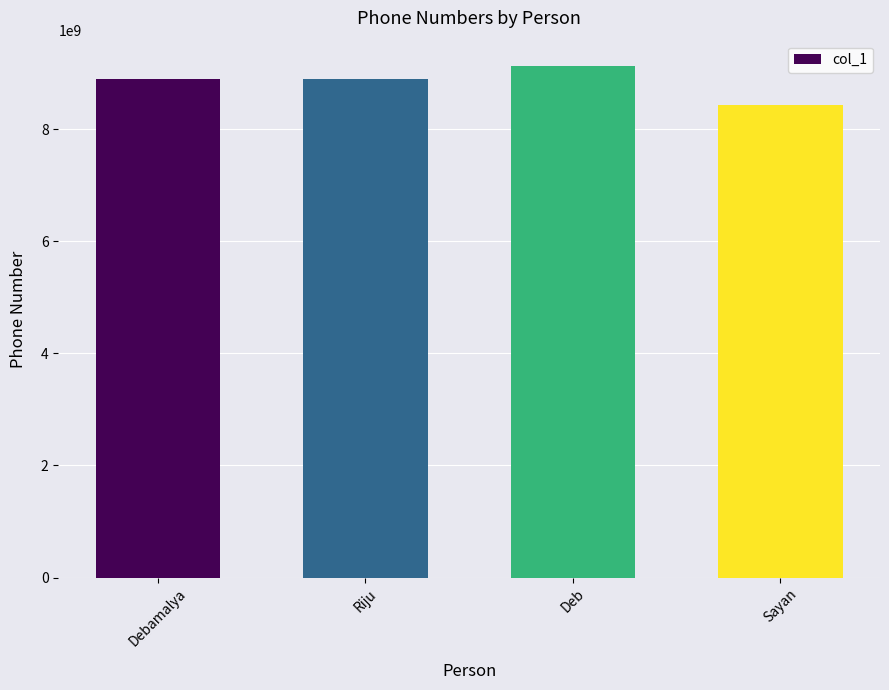

Reading right to left, transcribe all the data shown in this chart.

Sayan=8437672339	Deb=9126355576	Riju=8906938862	Debamalya=8906938862